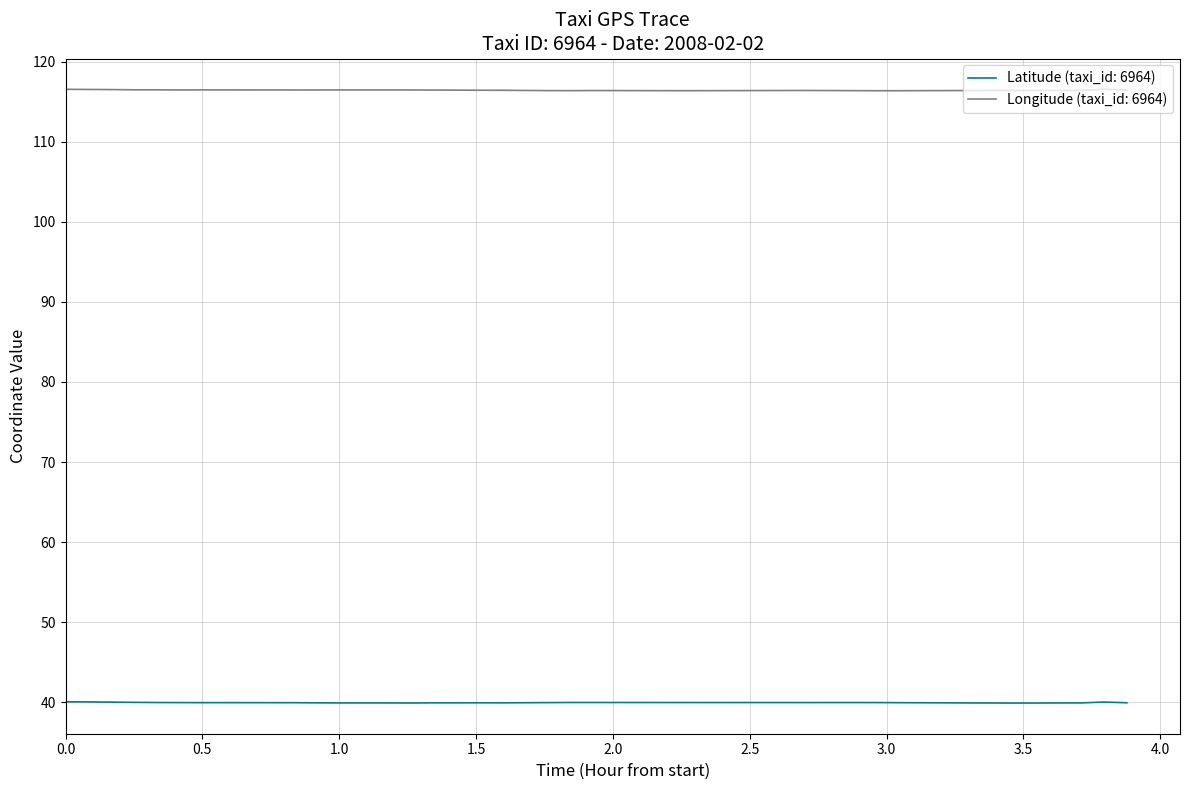

Which series has the widest spread of values?

lon